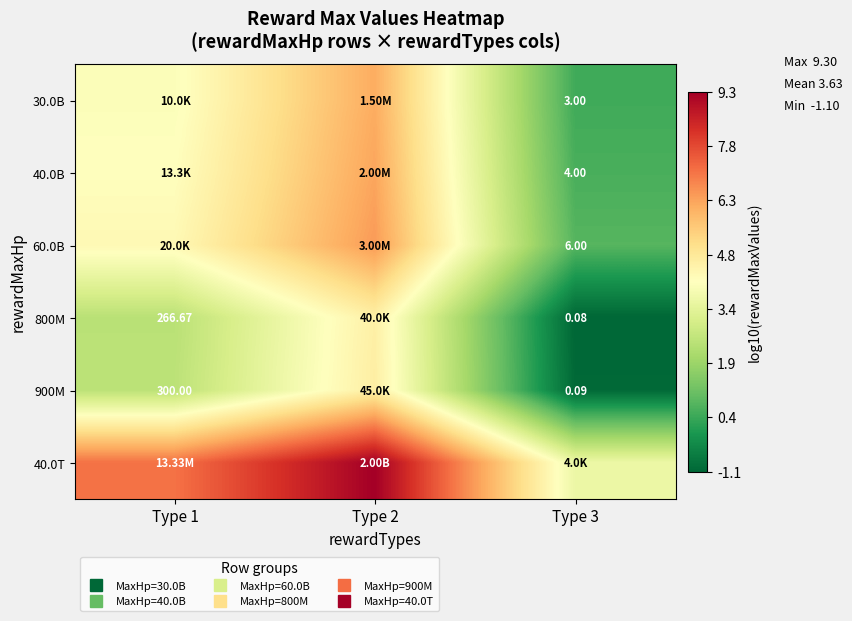

Which series changed the most between Type 1 and Type 3?

40.0T